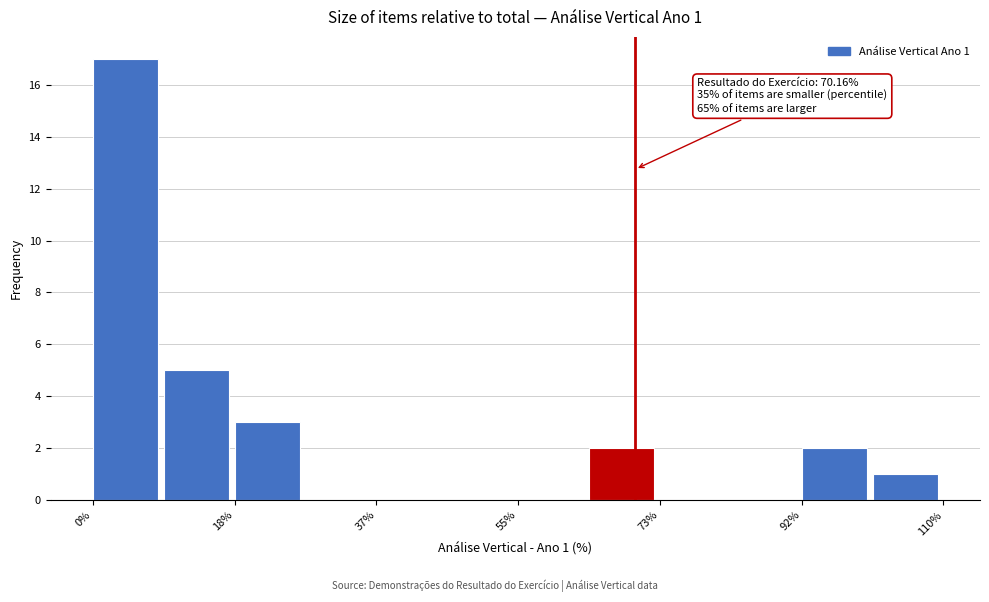

Over which range of the x-axis is the bar tallest?

0 to 10